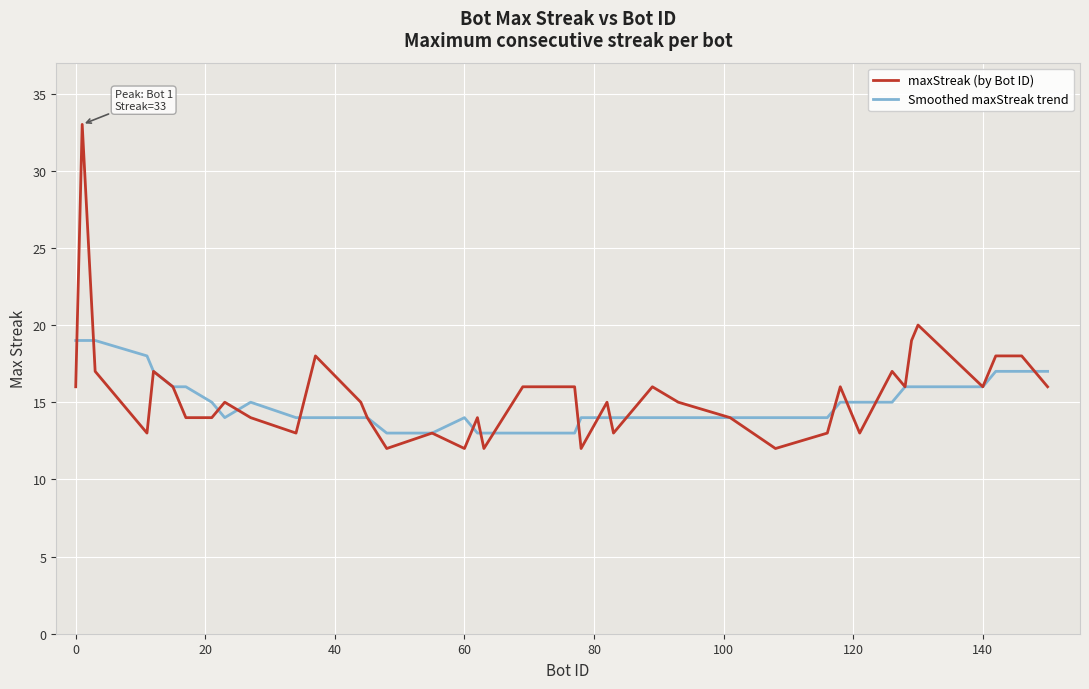

Which series has the widest spread of values?

maxStreak (by Bot ID)